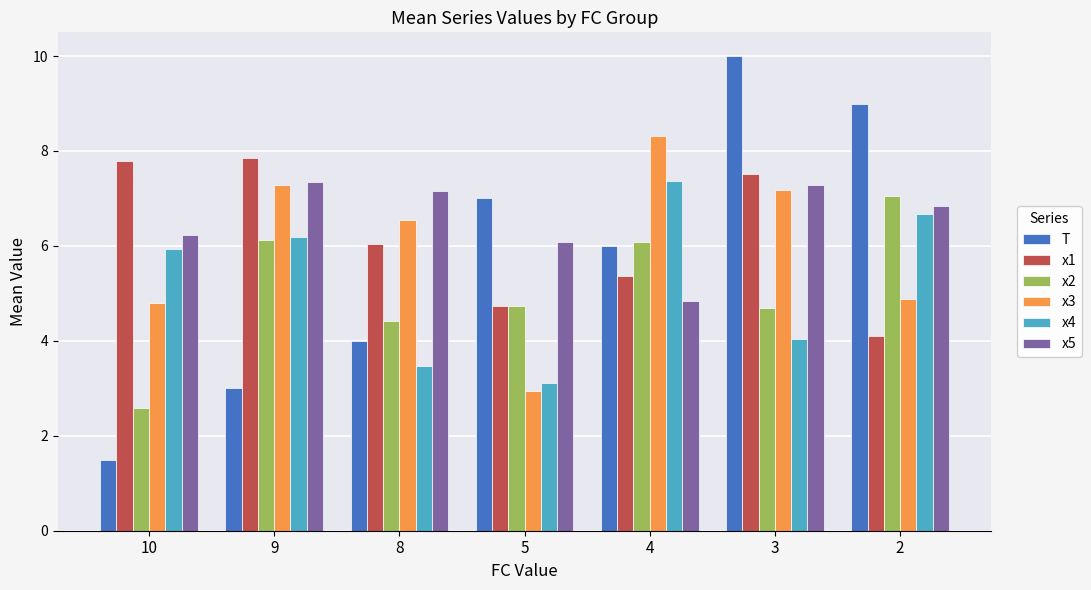

Reading left to right, list all the values displayed in this chart.

T: 1.5	3.0	4.0	7.0	6.0	10.0	9.0
x1: 7.8	7.9	6.0	4.7	5.4	7.5	4.1
x2: 2.6	6.1	4.4	4.7	6.1	4.7	7.0
x3: 4.8	7.3	6.6	2.9	8.3	7.2	4.9
x4: 5.9	6.2	3.5	3.1	7.4	4.0	6.7
x5: 6.2	7.3	7.2	6.1	4.8	7.3	6.8